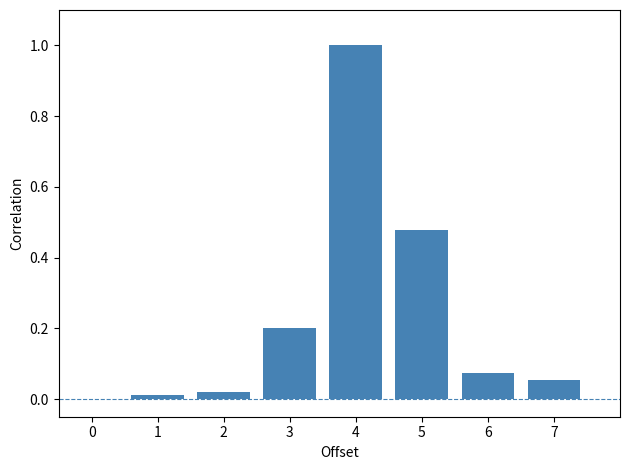

Is it true that the value at 0 is 0.0?

True